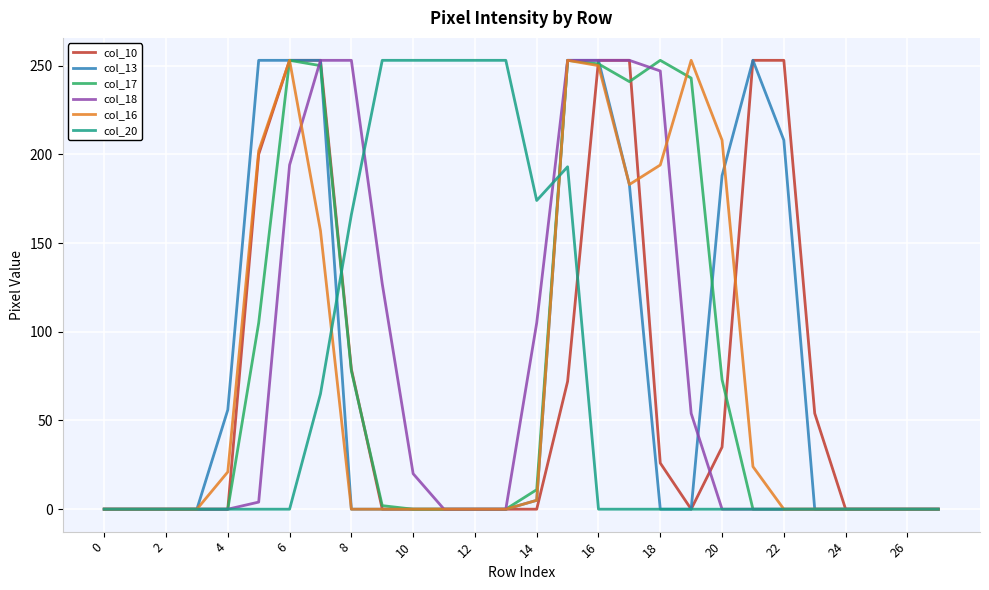

Reading left to right, transcribe all the data shown in this chart.

col_10: 0	0	0	0	0	200	253	253	79	0	0	0	0	0	0	72	253	253	26	0	35	253	253	54	0	0	0	0
col_13: 0	0	0	0	56	253	253	253	0	0	0	0	0	0	5	253	253	183	0	0	188	253	208	0	0	0	0	0
col_17: 0	0	0	0	0	105	253	250	78	2	0	0	0	0	11	253	251	241	253	243	73	0	0	0	0	0	0	0
col_18: 0	0	0	0	0	4	194	253	253	127	20	0	0	0	105	253	253	253	247	54	0	0	0	0	0	0	0	0
col_16: 0	0	0	0	21	202	253	157	0	0	0	0	0	0	5	253	250	183	194	253	208	24	0	0	0	0	0	0
col_20: 0	0	0	0	0	0	0	65	166	253	253	253	253	253	174	193	0	0	0	0	0	0	0	0	0	0	0	0